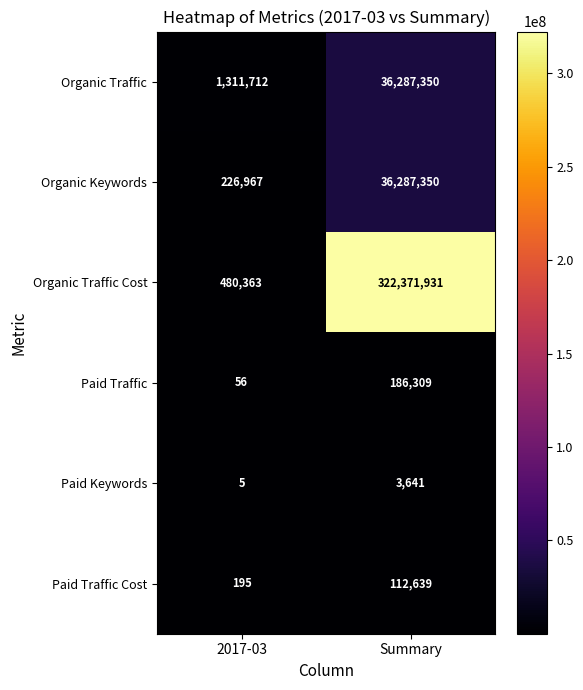

Reading left to right, list all the values displayed in this chart.

Organic Traffic: 1311712	36287350
Organic Keywords: 226967	36287350
Organic Traffic Cost: 480363	322371931
Paid Traffic: 56	186309
Paid Keywords: 5	3641
Paid Traffic Cost: 195	112639